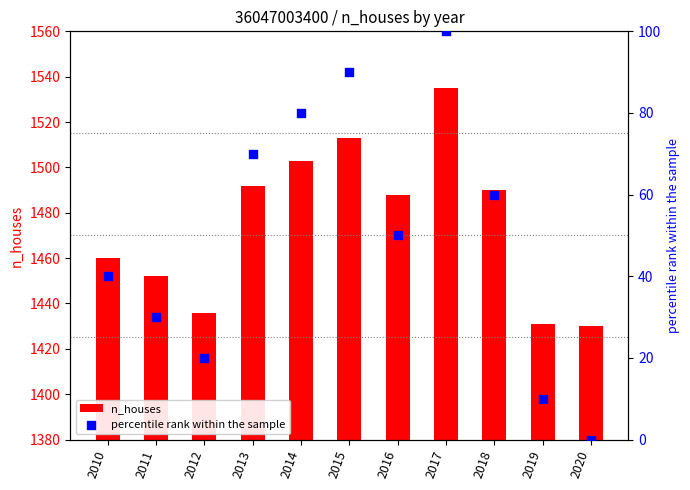

Which series contains the highest Y value?

n_houses